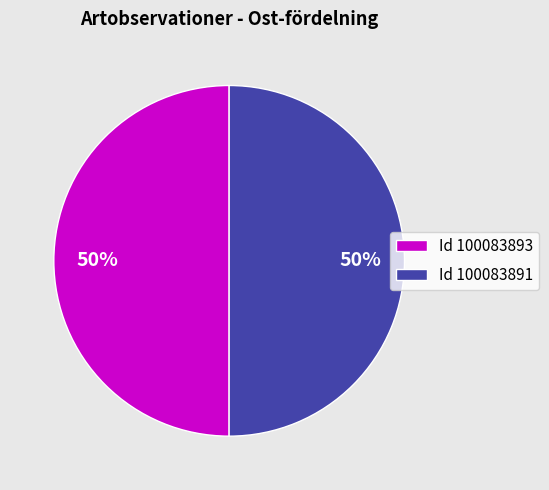

What is the ratio of the value at Id 100083893 to the value at Id 100083891?

1.0